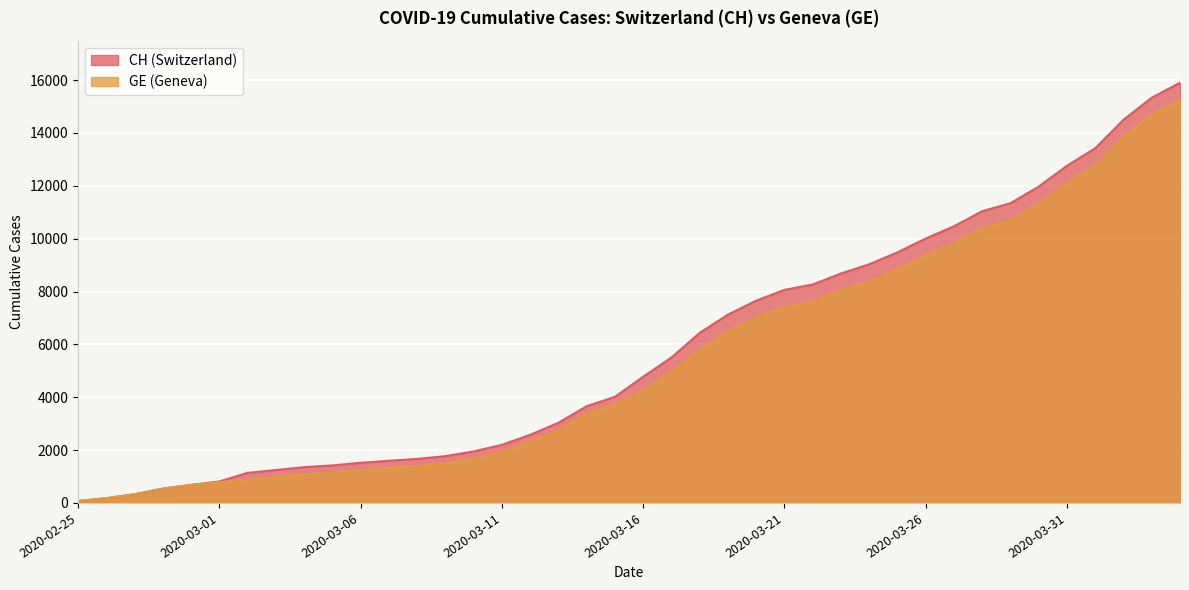

At 2020-03-23, list the series in order from largest to smallest.

CH, GE